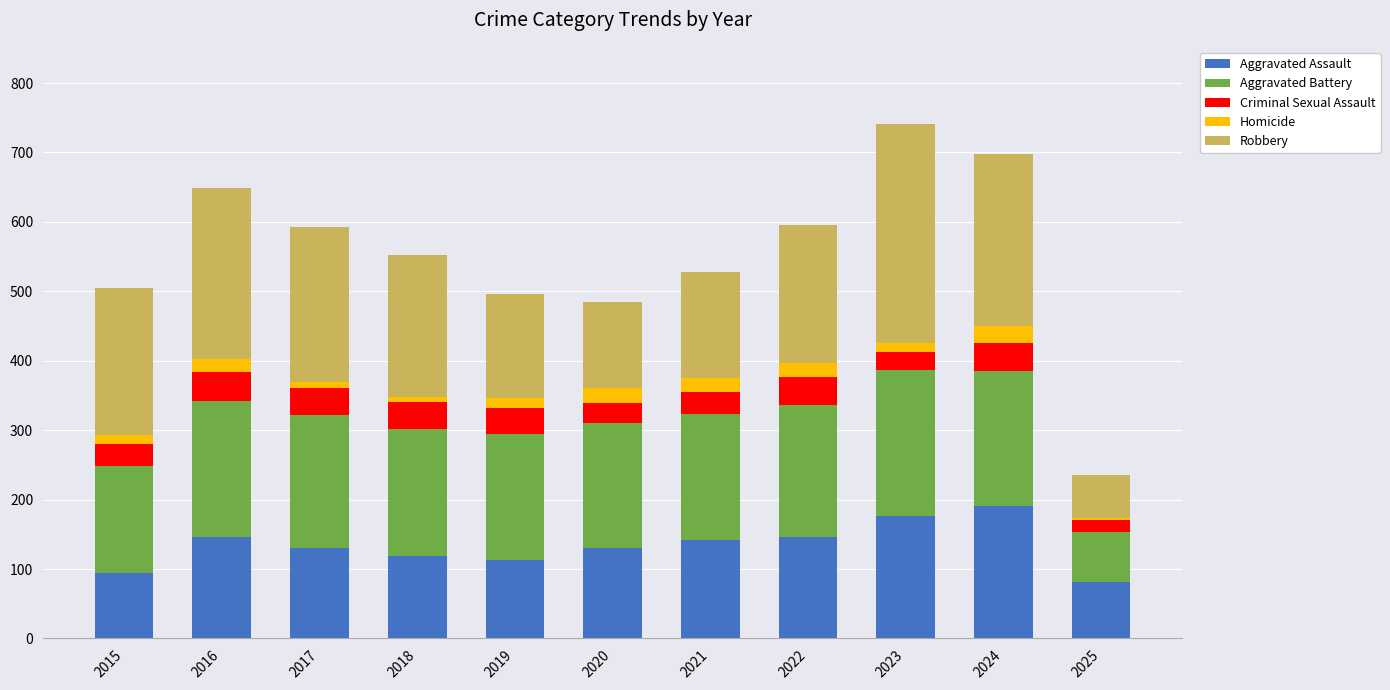

Does the chart contain stacked bars?

Yes